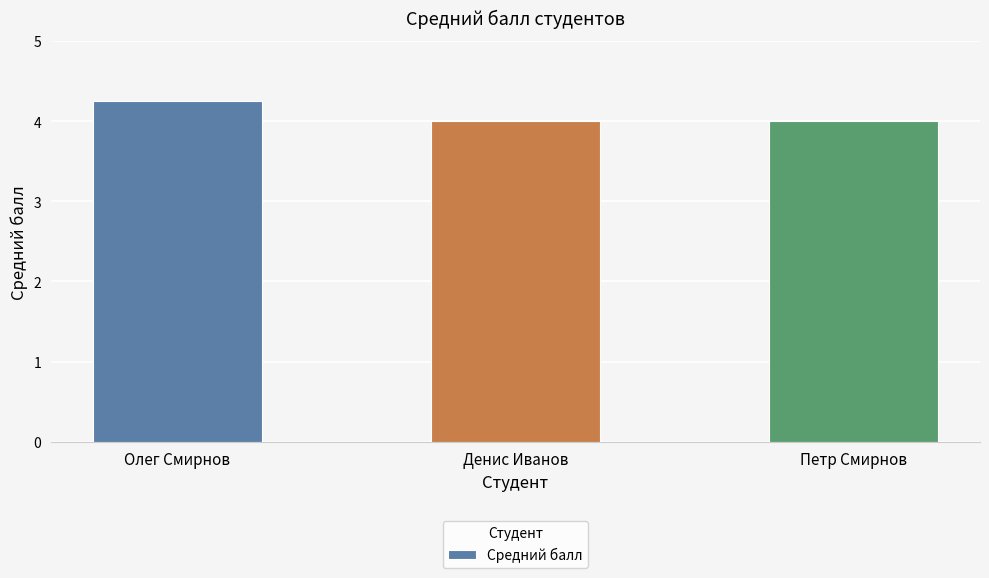

What is the approximate value at Петр Смирнов?

4.0